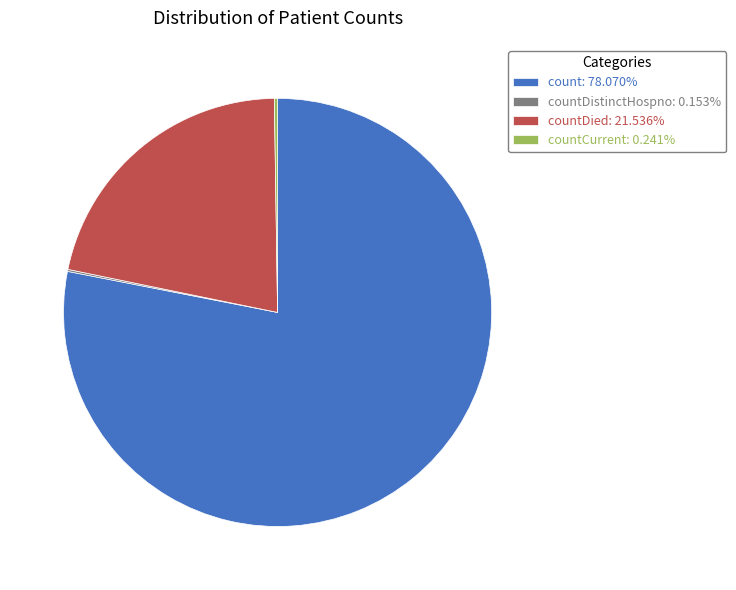

Does count: 78.070% represent more than half of the total?

Yes